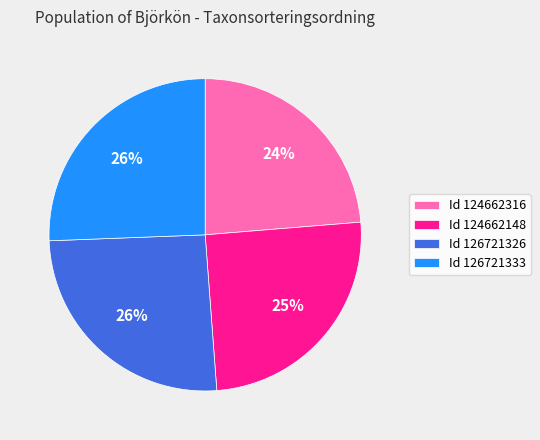

True or false: Id 126721326 accounts for 17% of the total.

False